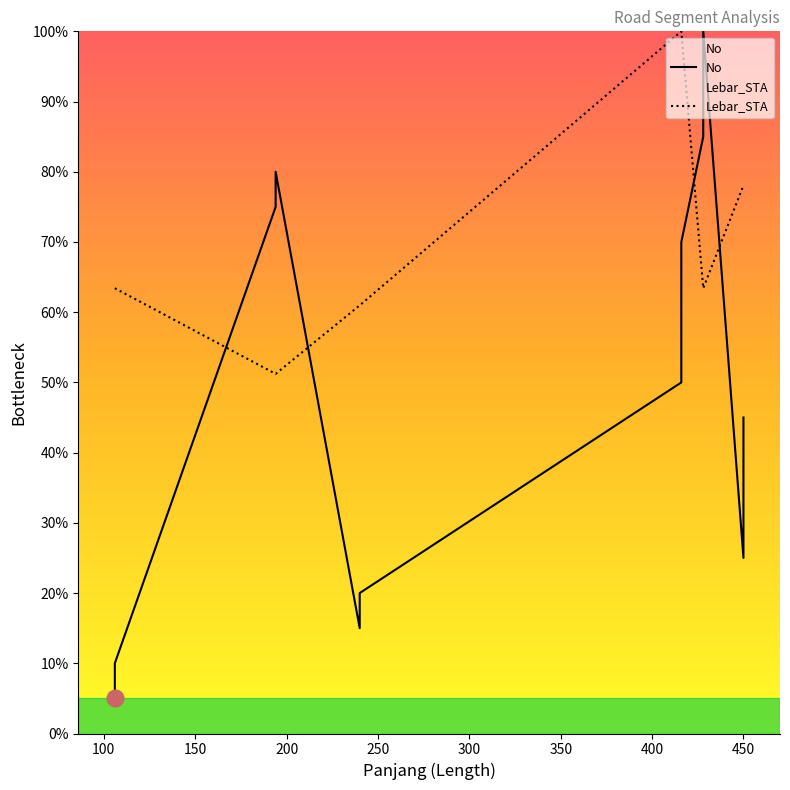

Between 17 and 15, which is larger?

17